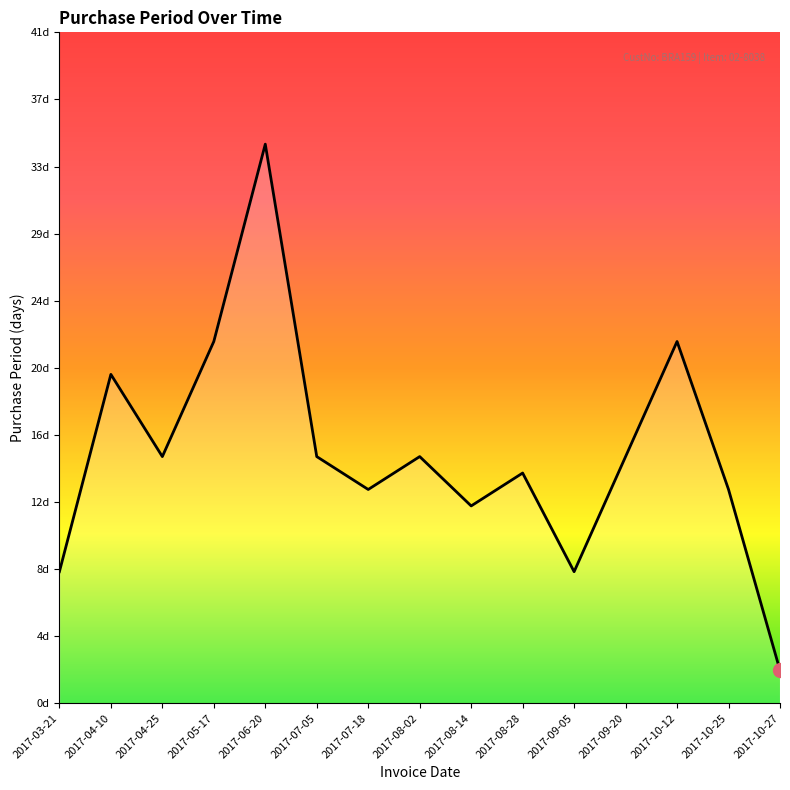

What value does the data have at 2017-08-14, to the nearest 5?

10